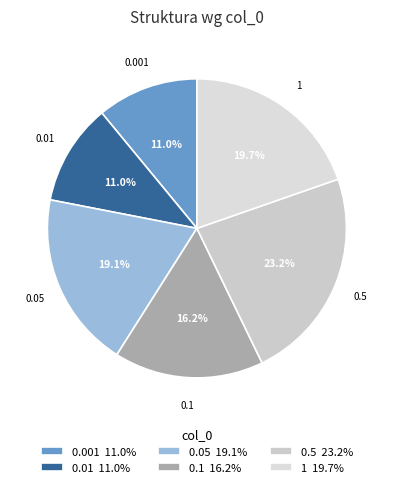

Is the sum of 0.001 and 0.01 greater than half?

No